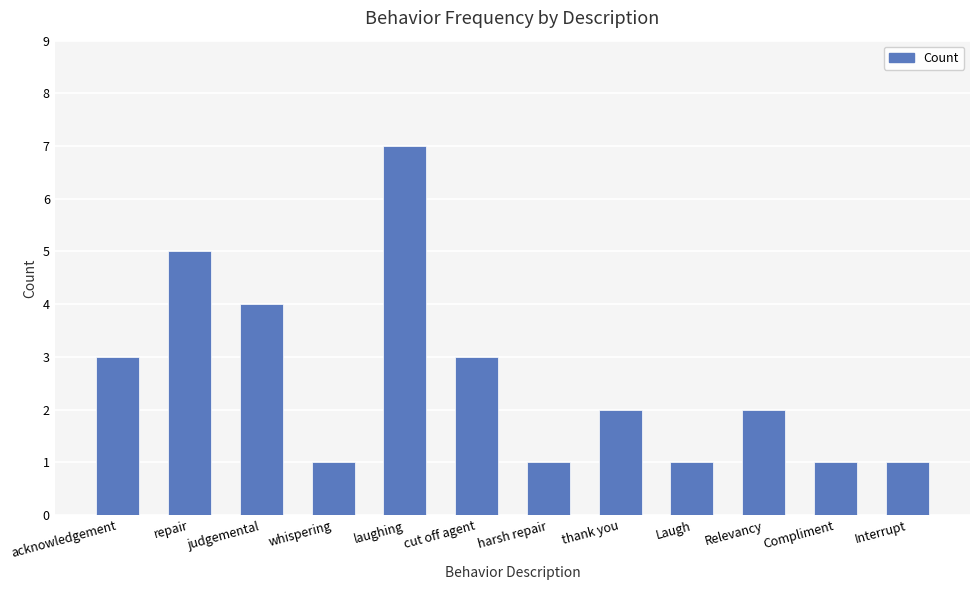

Reading left to right, extract all data points from this chart.

3	5	4	1	7	3	1	2	1	2	1	1